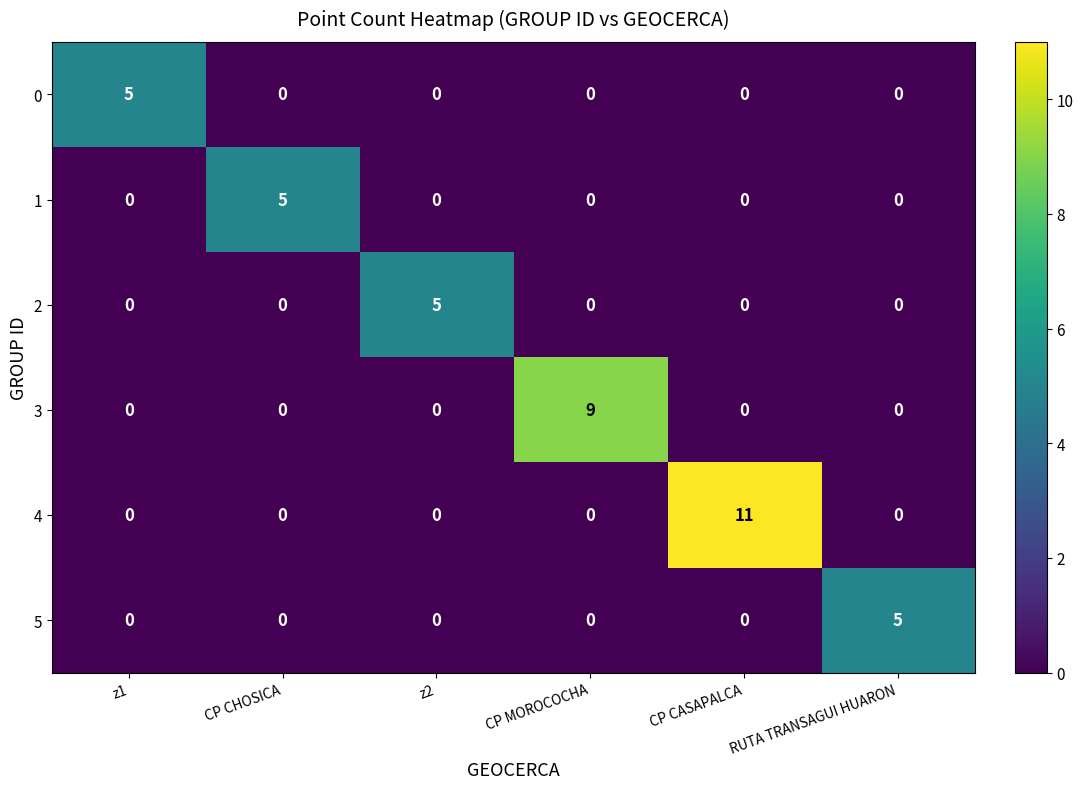

Which series has the widest spread of values?

4